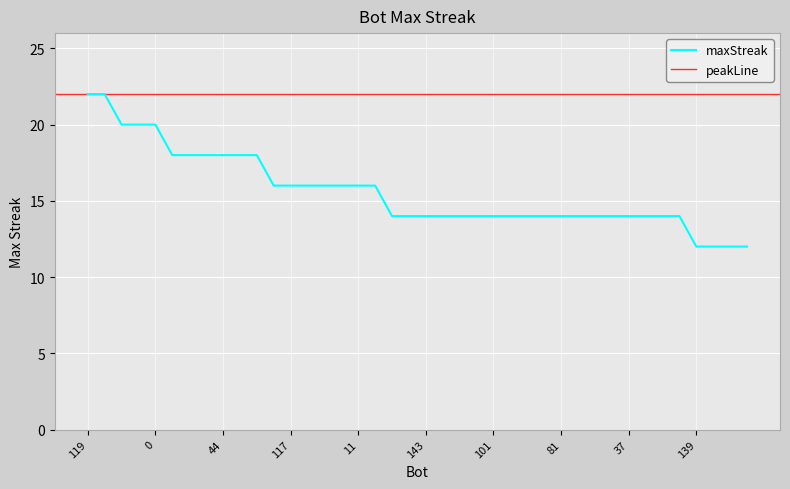

True or false: maxStreak has a value of 14 at 81.

True